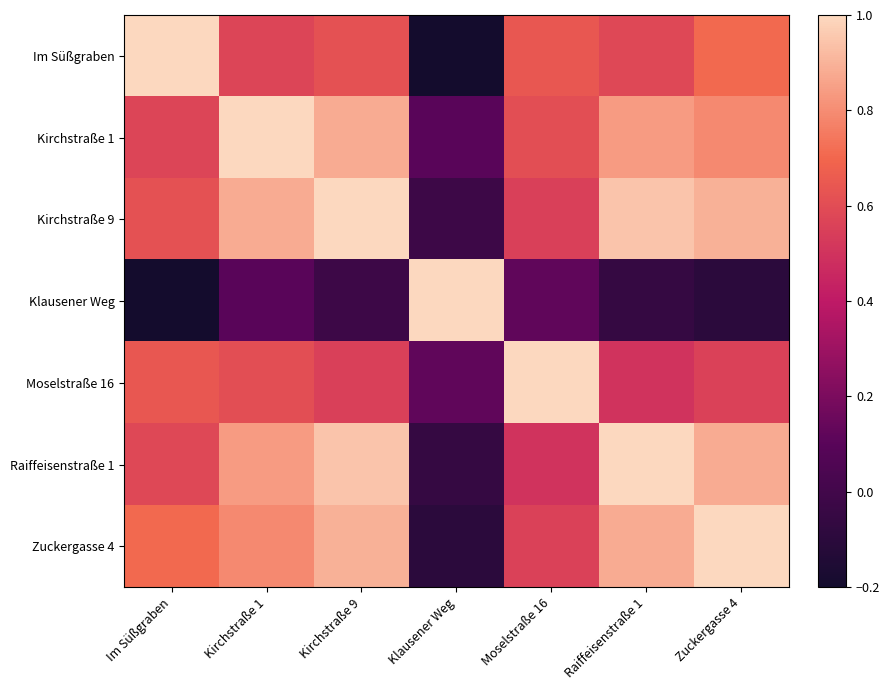

Reading left to right, transcribe all the data shown in this chart.

Im Süßgraben: Im Süßgraben=1.0	Kirchstraße 1=0.6	Kirchstraße 9=0.6	Klausener Weg=-0.2	Moselstraße 16=0.6	Raiffeisenstraße 1=0.6	Zuckergasse 4=0.7
Kirchstraße 1: Im Süßgraben=0.6	Kirchstraße 1=1.0	Kirchstraße 9=0.9	Klausener Weg=0.1	Moselstraße 16=0.6	Raiffeisenstraße 1=0.8	Zuckergasse 4=0.8
Kirchstraße 9: Im Süßgraben=0.6	Kirchstraße 1=0.9	Kirchstraße 9=1.0	Klausener Weg=-0.0	Moselstraße 16=0.6	Raiffeisenstraße 1=0.9	Zuckergasse 4=0.9
Klausener Weg: Im Süßgraben=-0.2	Kirchstraße 1=0.1	Kirchstraße 9=-0.0	Klausener Weg=1.0	Moselstraße 16=0.1	Raiffeisenstraße 1=-0.1	Zuckergasse 4=-0.1
Moselstraße 16: Im Süßgraben=0.6	Kirchstraße 1=0.6	Kirchstraße 9=0.6	Klausener Weg=0.1	Moselstraße 16=1.0	Raiffeisenstraße 1=0.5	Zuckergasse 4=0.6
Raiffeisenstraße 1: Im Süßgraben=0.6	Kirchstraße 1=0.8	Kirchstraße 9=0.9	Klausener Weg=-0.1	Moselstraße 16=0.5	Raiffeisenstraße 1=1.0	Zuckergasse 4=0.9
Zuckergasse 4: Im Süßgraben=0.7	Kirchstraße 1=0.8	Kirchstraße 9=0.9	Klausener Weg=-0.1	Moselstraße 16=0.6	Raiffeisenstraße 1=0.9	Zuckergasse 4=1.0